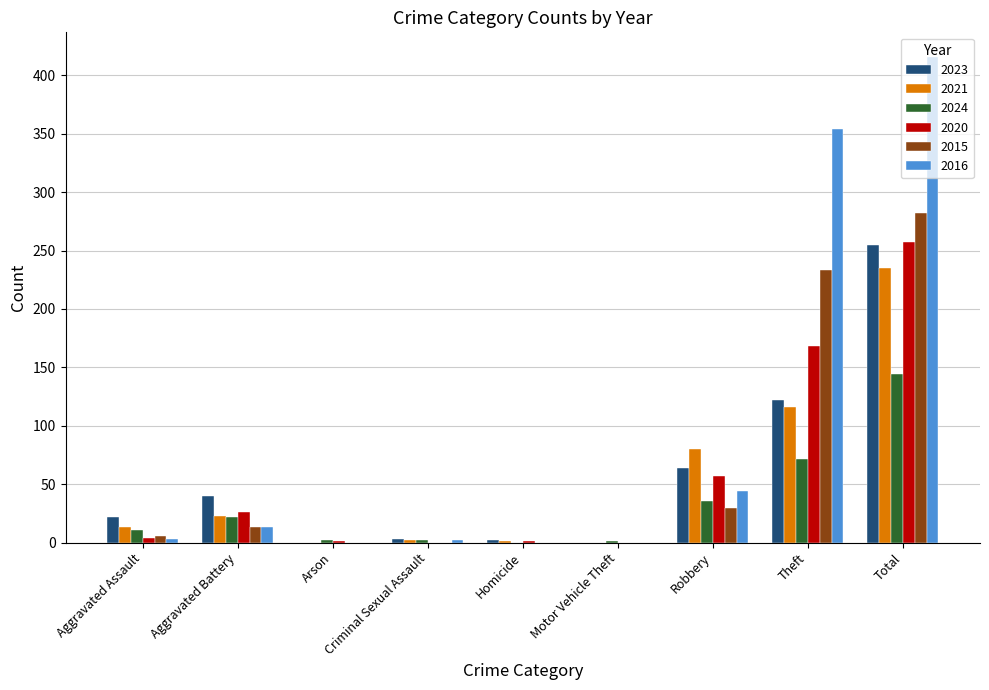

What is the total value across all series at Total?

1589